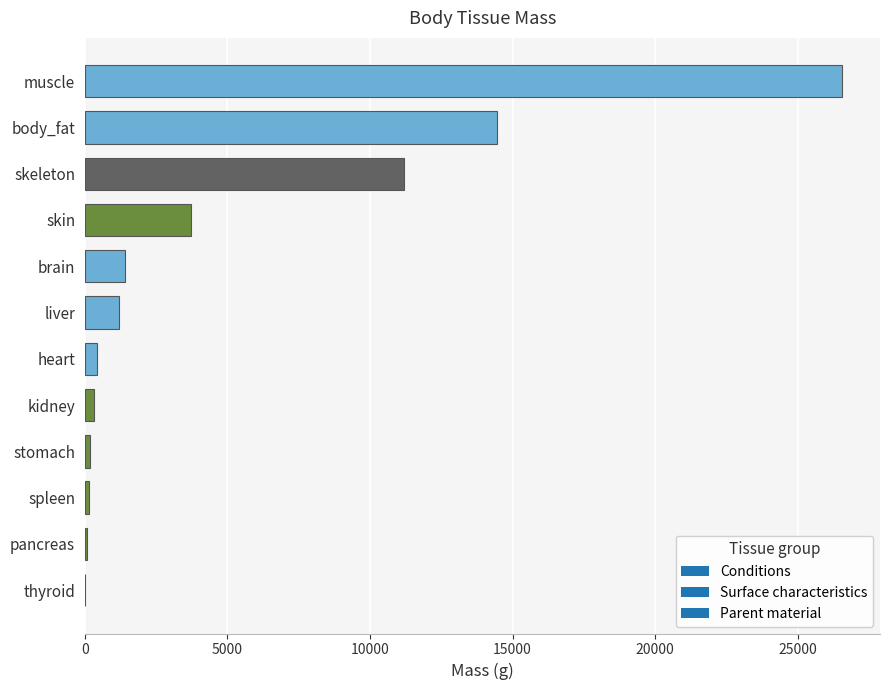

Count the number of data series in this chart.

1